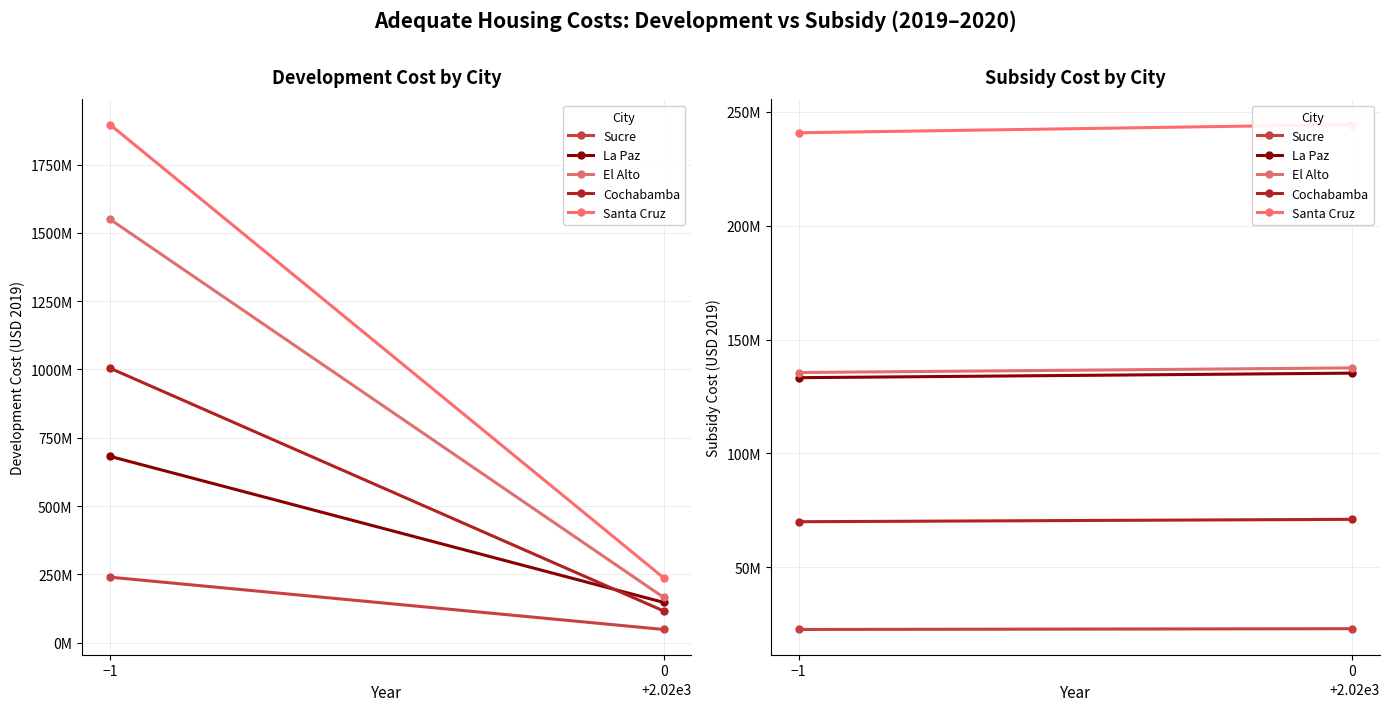

Rank the series by their maximum value, from lowest to highest.

Sucre, Cochabamba, La Paz, El Alto, Santa Cruz